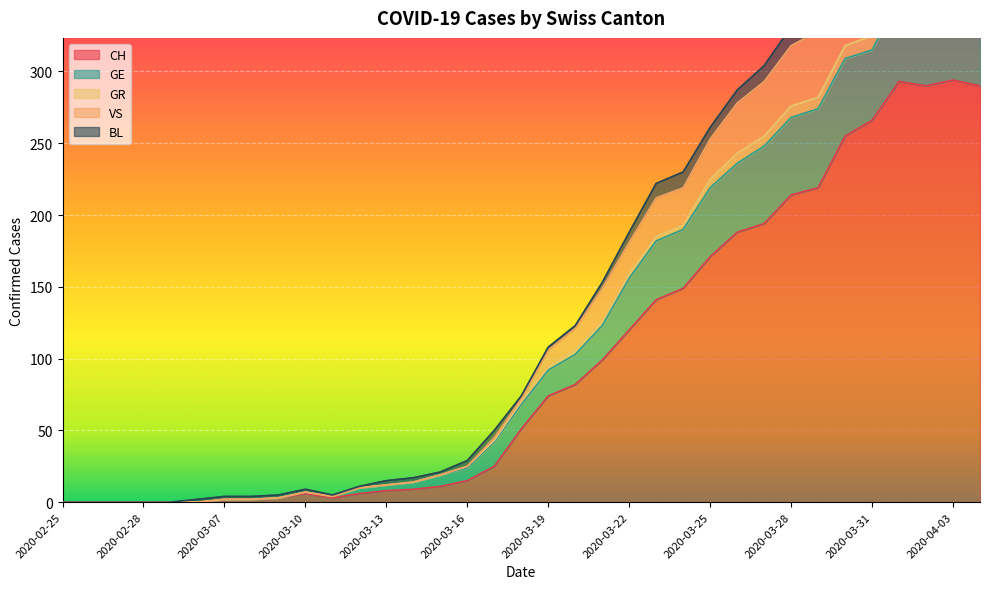

What is the maximum value for VS?

437